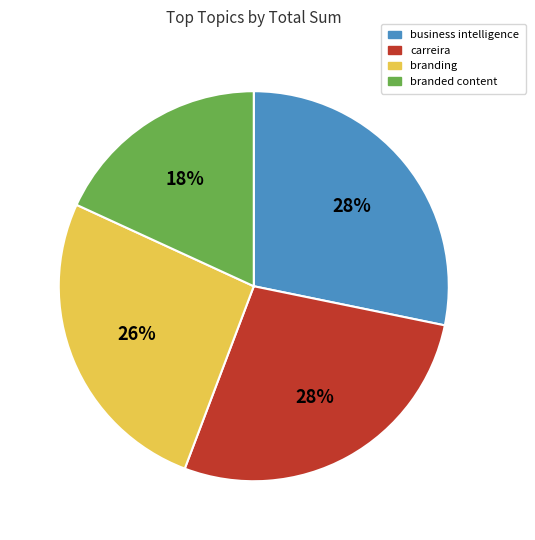

Which slice is the smallest?

branded content